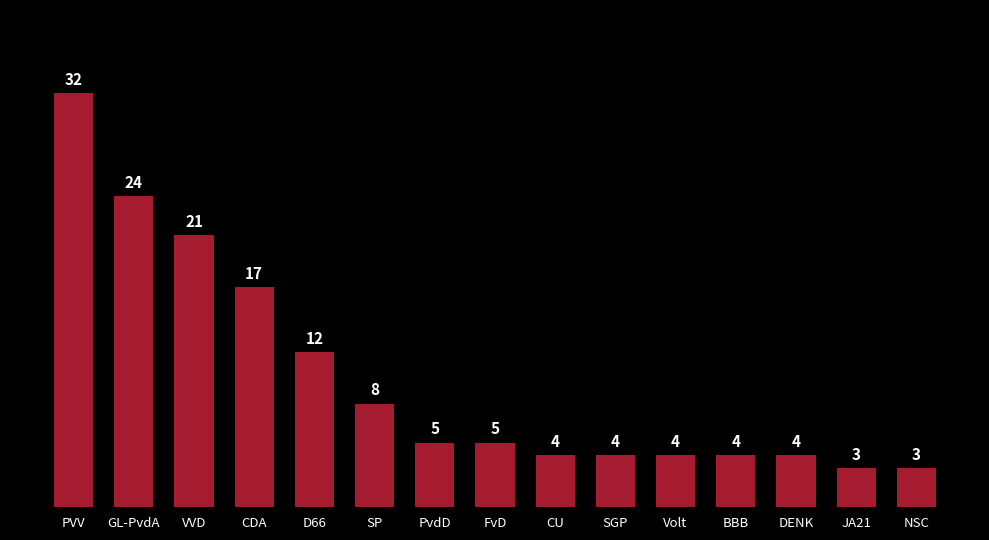

What position from the right is SGP?

6